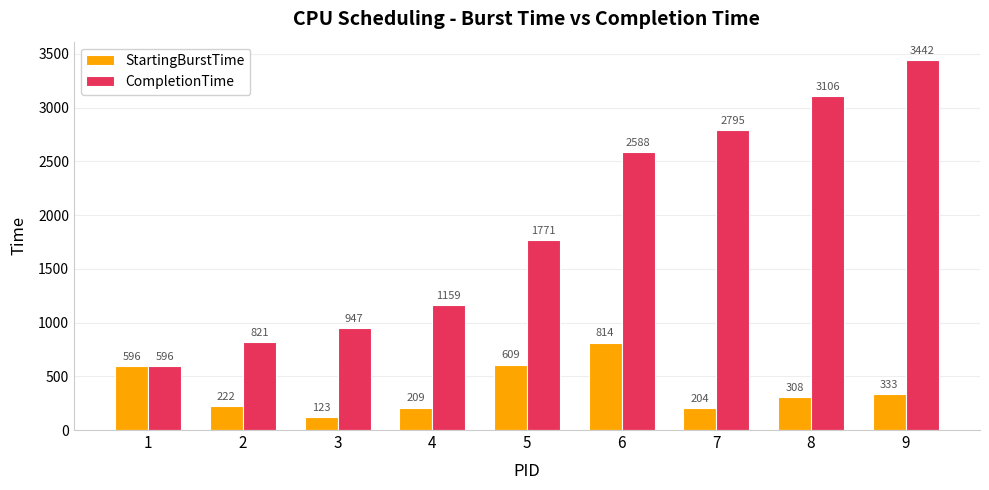

Read the StartingBurstTime value at 5.

609